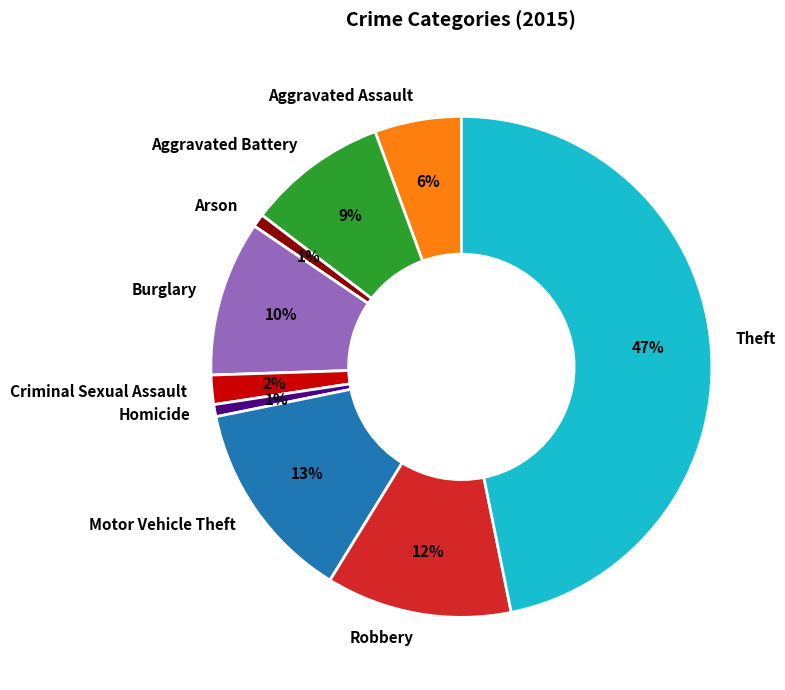

Is the sum of Aggravated Assault and Motor Vehicle Theft greater than half?

No